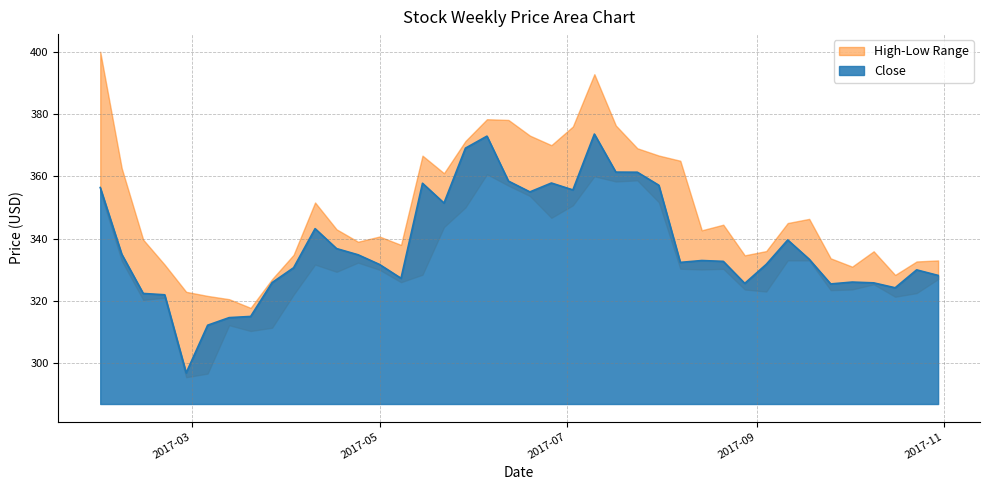

What is the minimum value for Close?

296.9